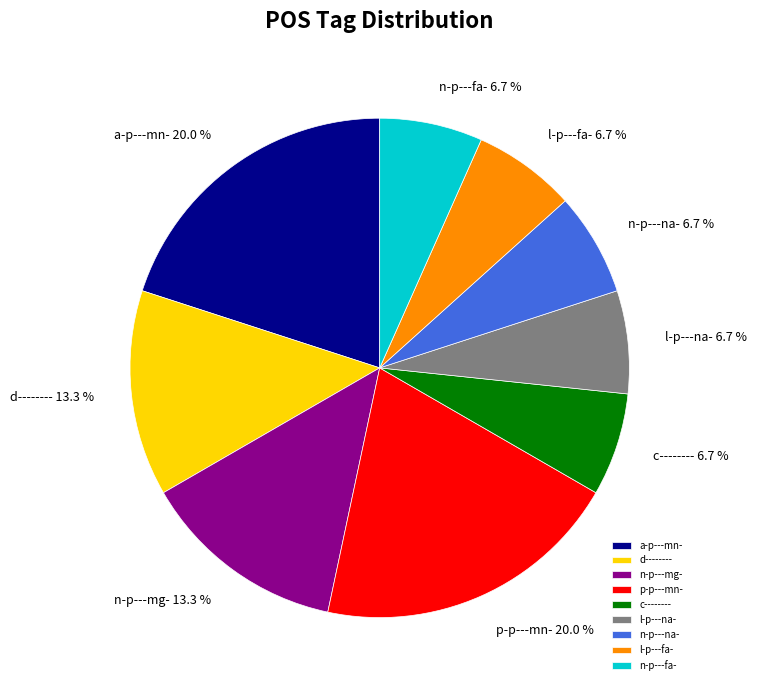

What percentage is the c-------- slice, to the nearest percent?

7%